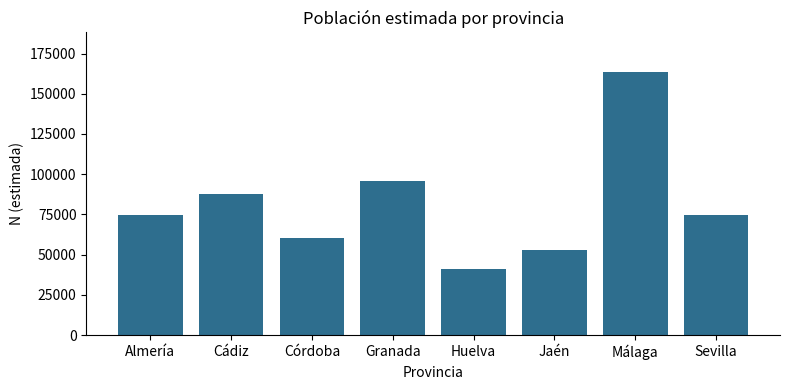

At which category does the chart reach its peak across all series?

Málaga